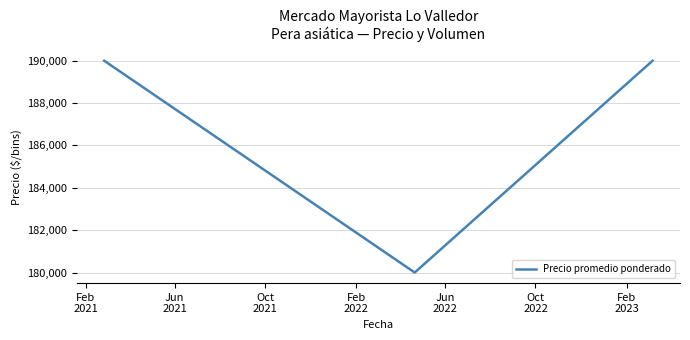

What is the sum of all values?

560000